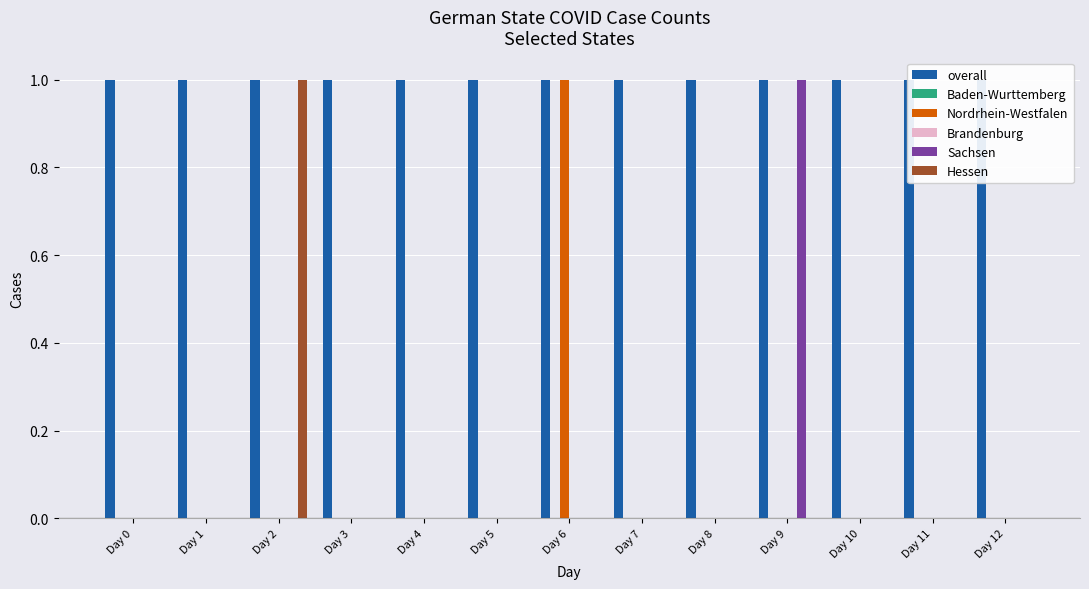

How many bars are there in each group?

6